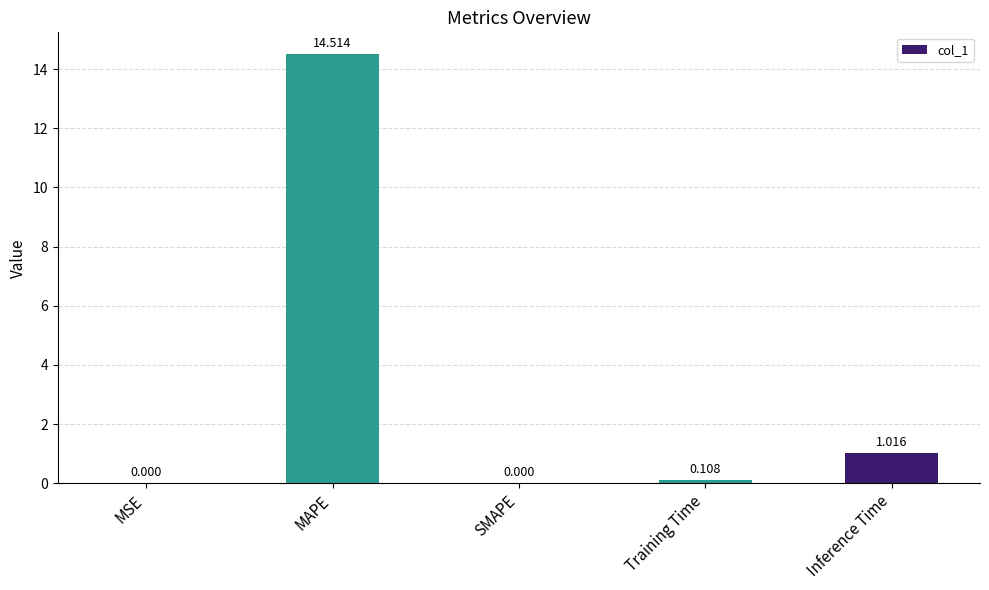

True or false: the data shows 14.5 at MAPE.

True